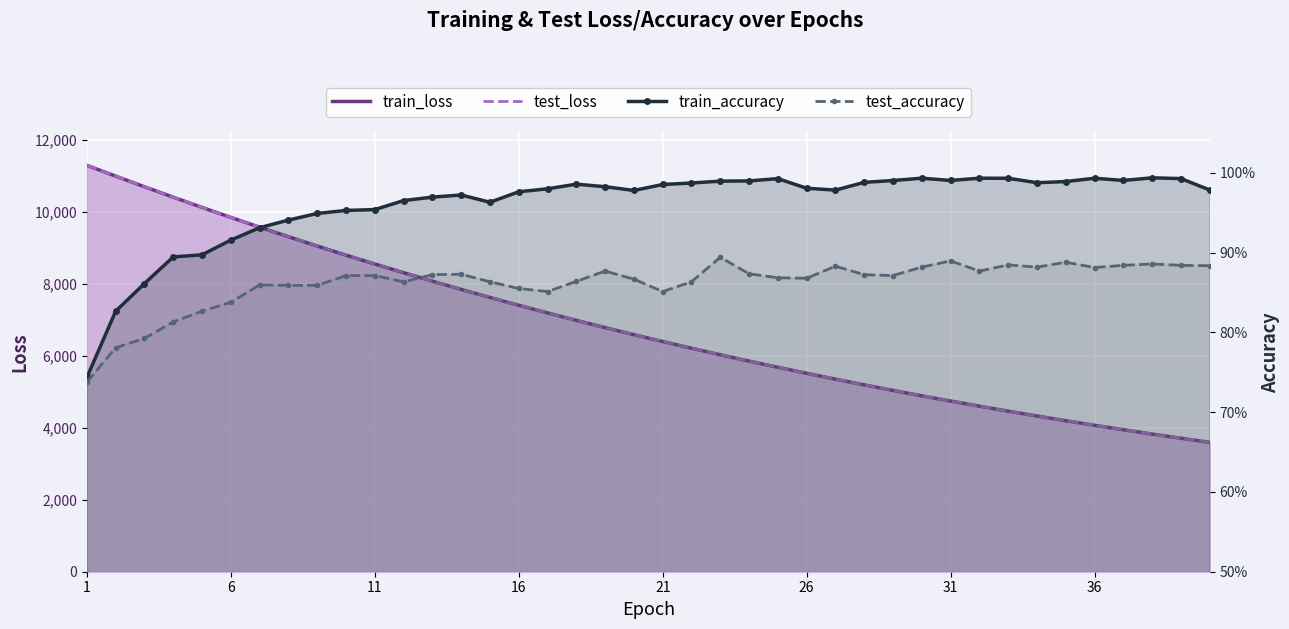

What is the greatest value displayed?

11298.0